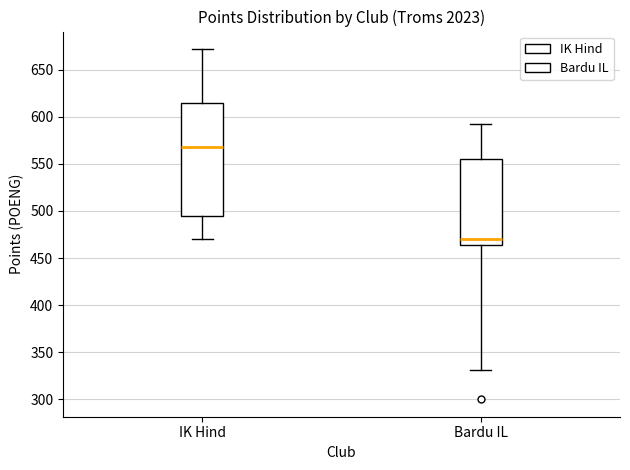

Which box has the highest median line?

IK Hind